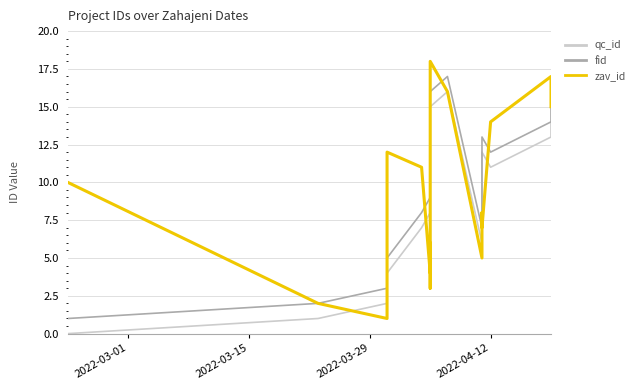

Is this an area chart (filled region under the line)?

No